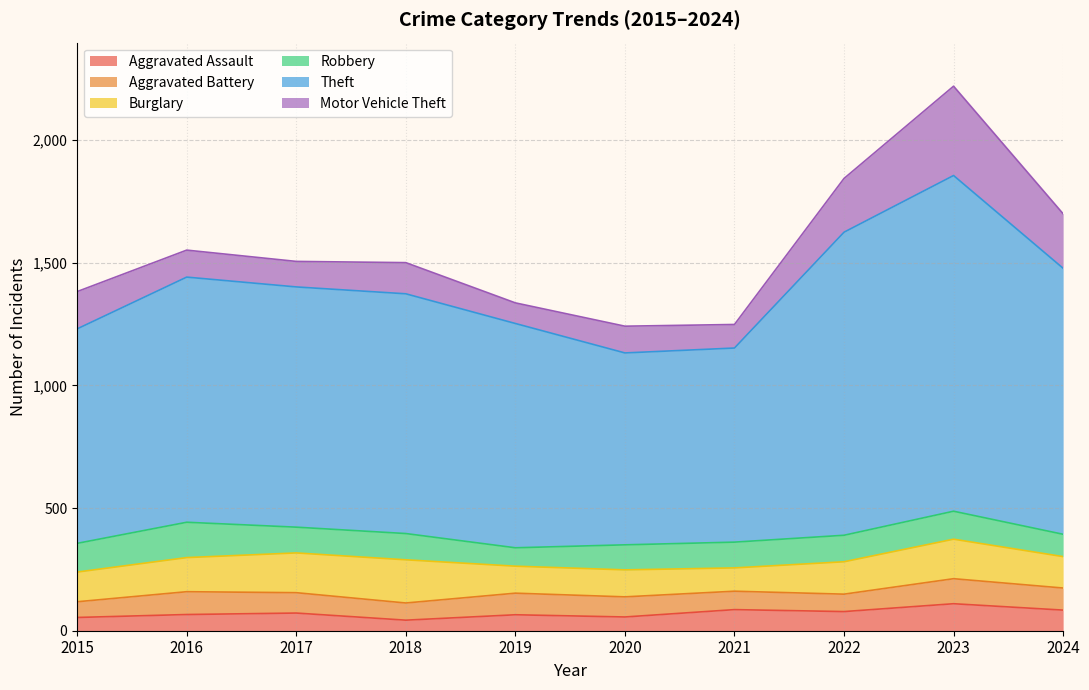

At which category does the chart reach its peak across all series?

2023